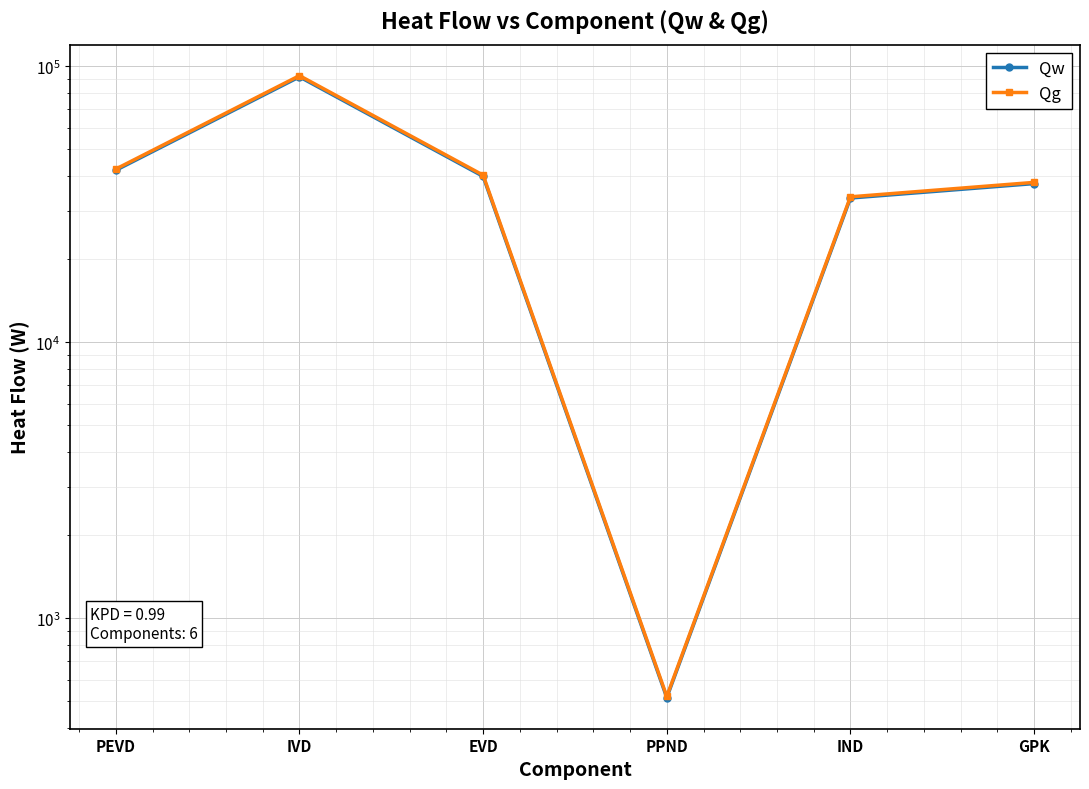

How many lines are shown in the chart?

2